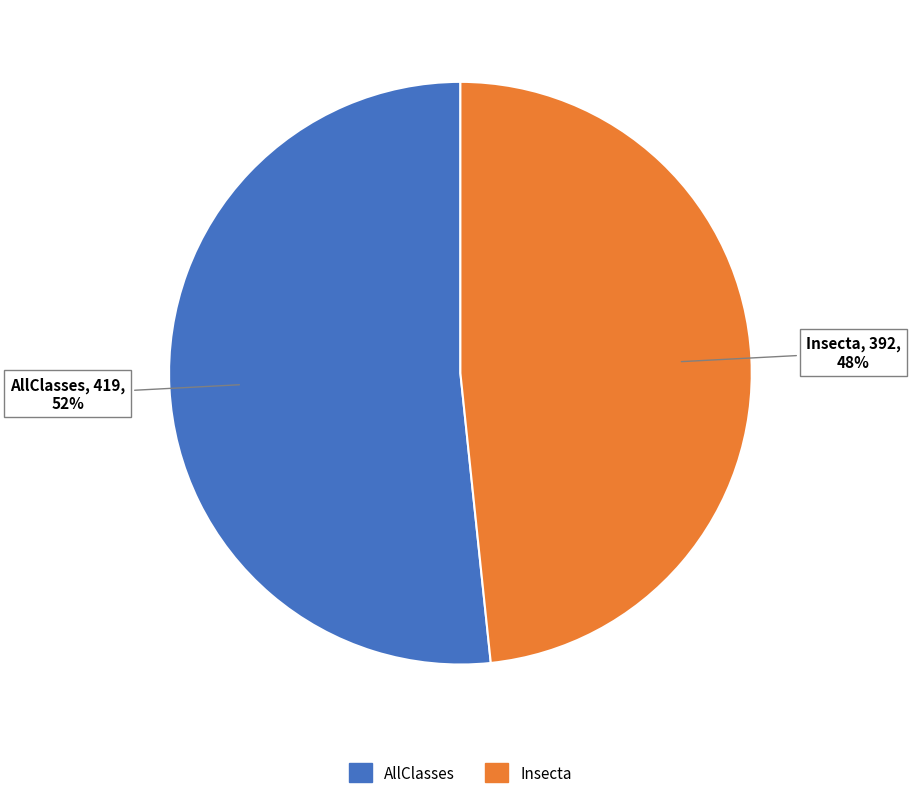

To the nearest percent, what is the combined percentage of AllClasses and Insecta?

100%